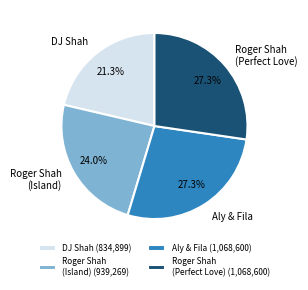

What is the ratio of the value at Roger Shah (Perfect Love) to the value at DJ Shah?

1.3